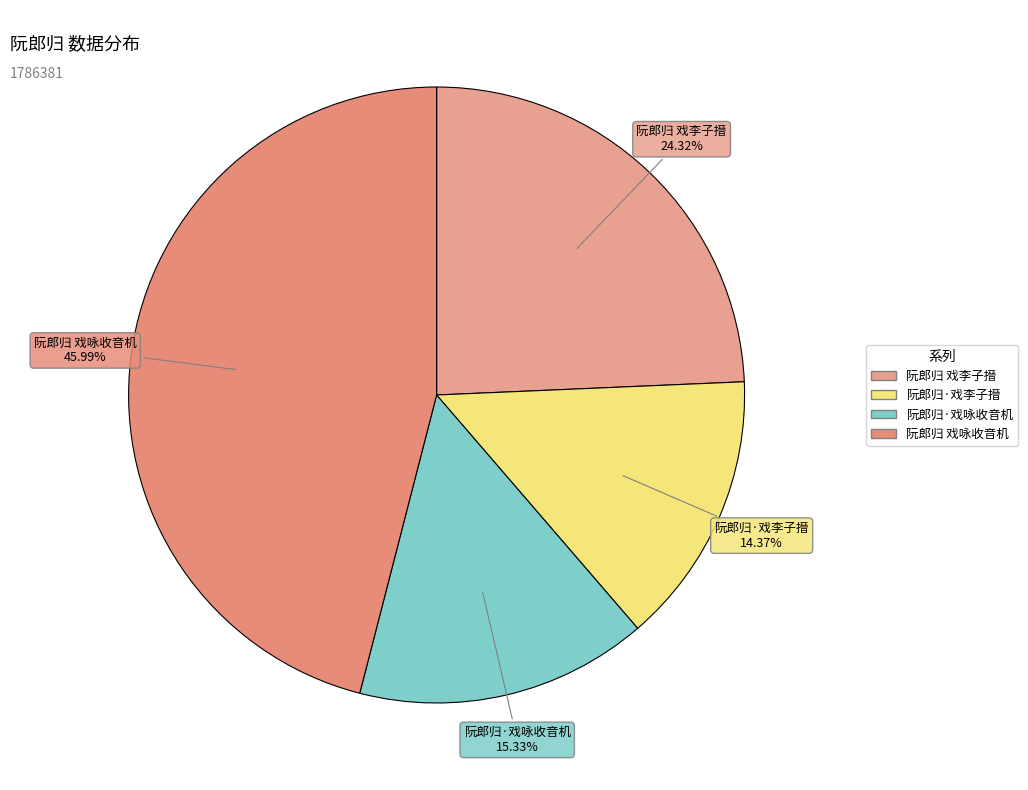

Count the number of slices in the pie.

4